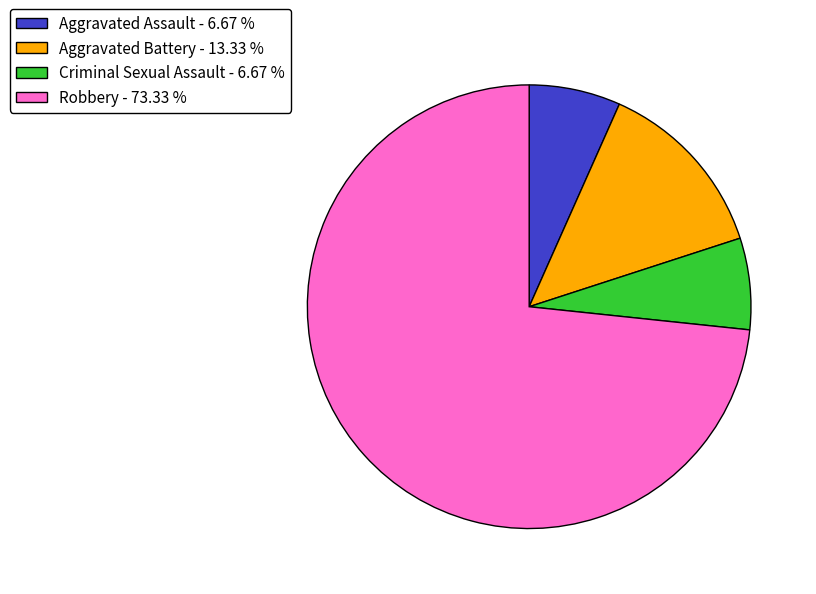

Between Criminal Sexual Assault - 6.67 % and Aggravated Battery - 13.33 %, which is larger?

Aggravated Battery - 13.33 %